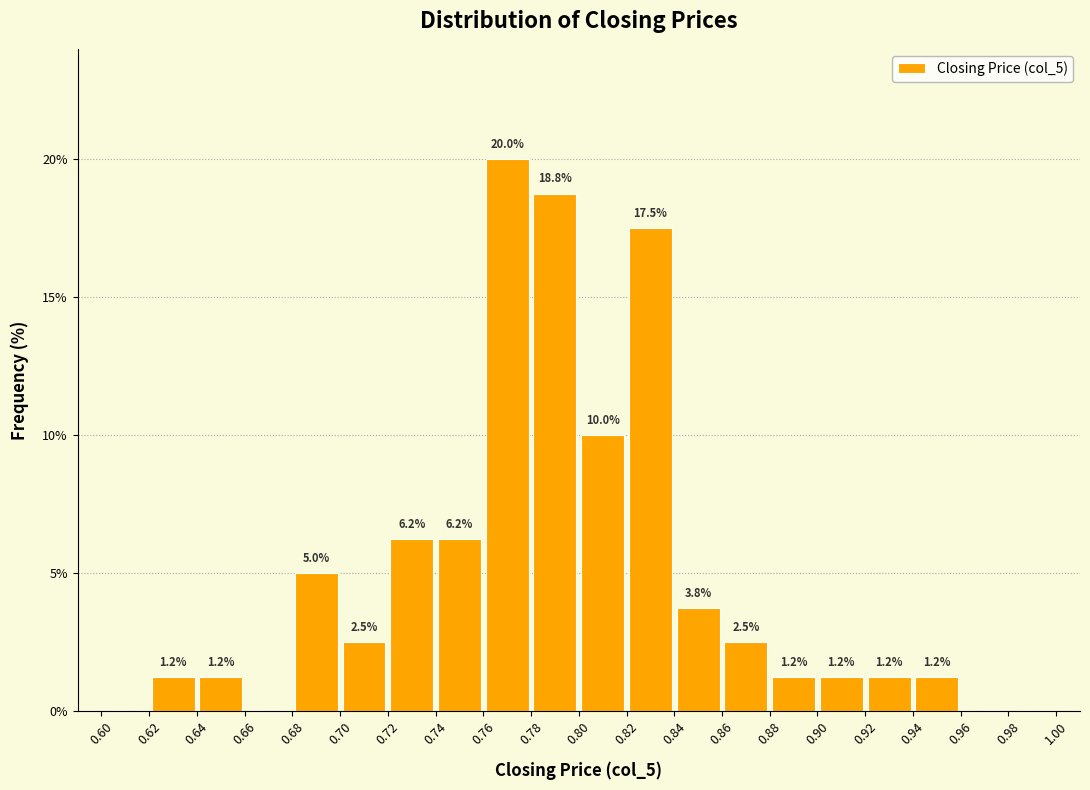

Over which range of the x-axis is the bar tallest?

0.76 to 0.78